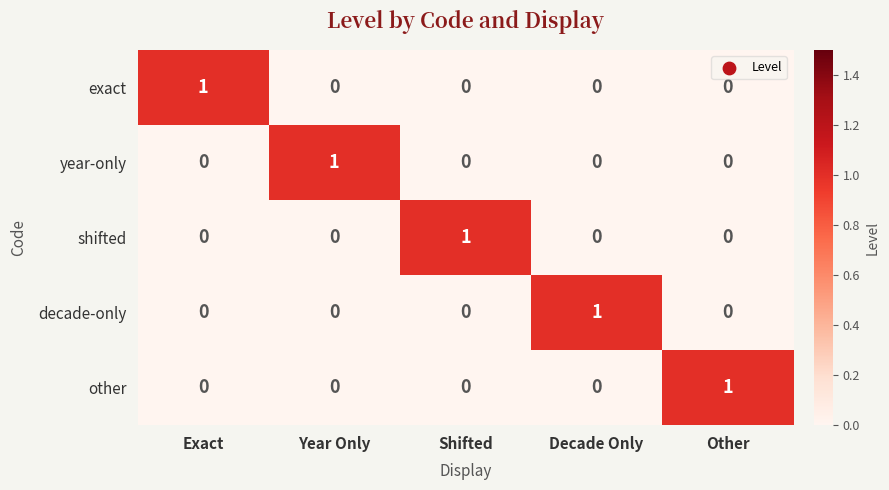

Reading right to left, transcribe all the data shown in this chart.

exact: Other=0	Decade Only=0	Shifted=0	Year Only=0	Exact=1
year-only: Other=0	Decade Only=0	Shifted=0	Year Only=1	Exact=0
shifted: Other=0	Decade Only=0	Shifted=1	Year Only=0	Exact=0
decade-only: Other=0	Decade Only=1	Shifted=0	Year Only=0	Exact=0
other: Other=1	Decade Only=0	Shifted=0	Year Only=0	Exact=0